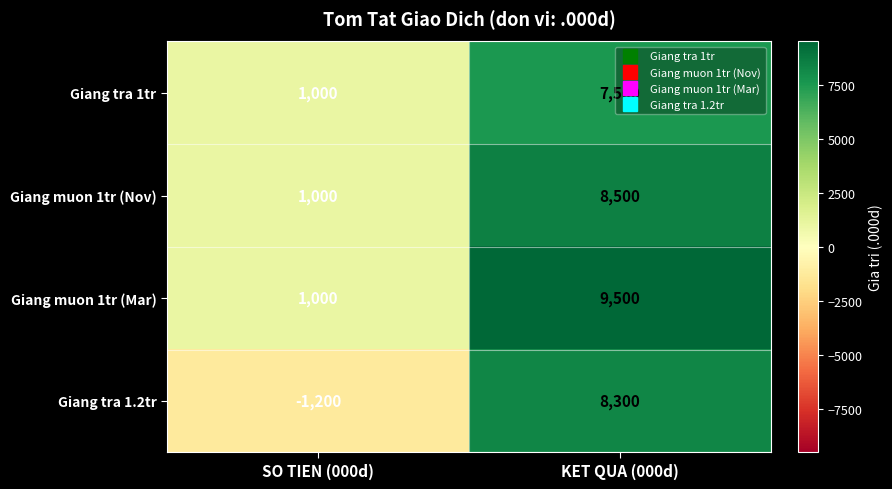

What is the total value across all series at SO TIEN (000d)?

1800